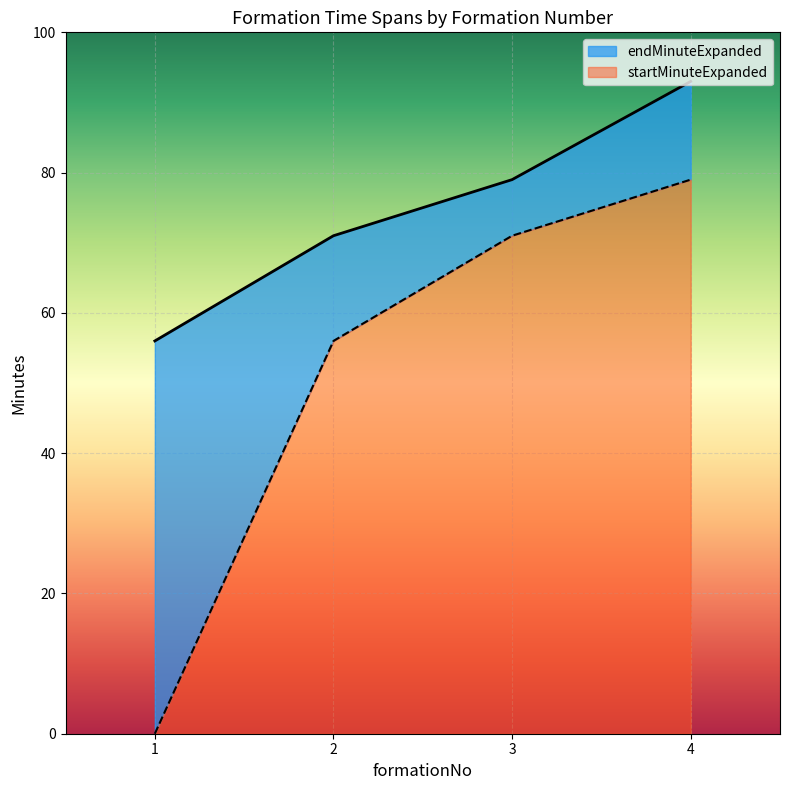

True or false: endMinuteExpanded and startMinuteExpanded cross at least once.

False